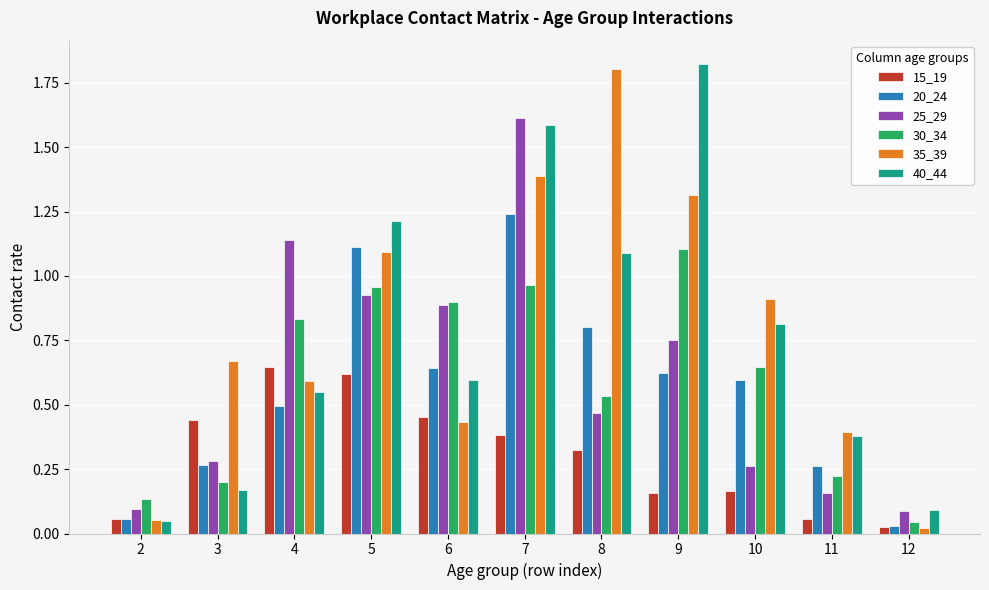

Between 6 and 8, which series saw the biggest shift?

35_39